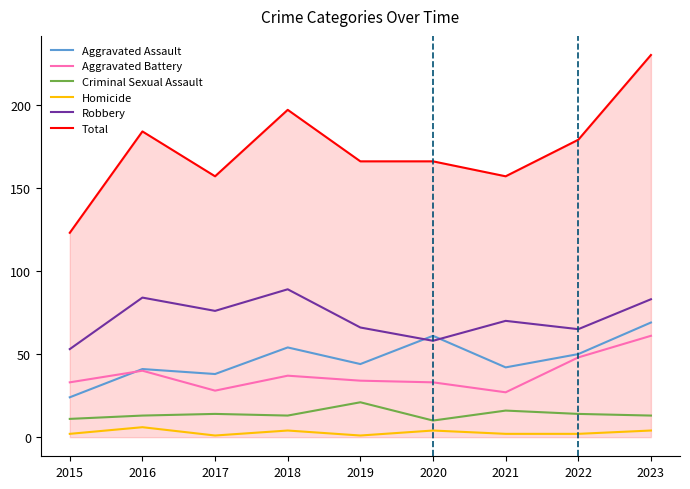

How many series are shown in this chart?

6